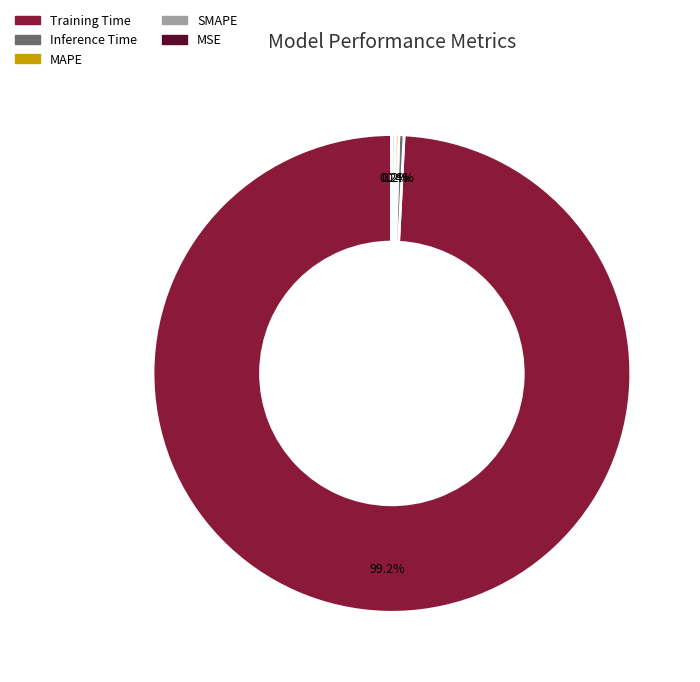

What percentage is NOT represented by Inference Time?

99.6%